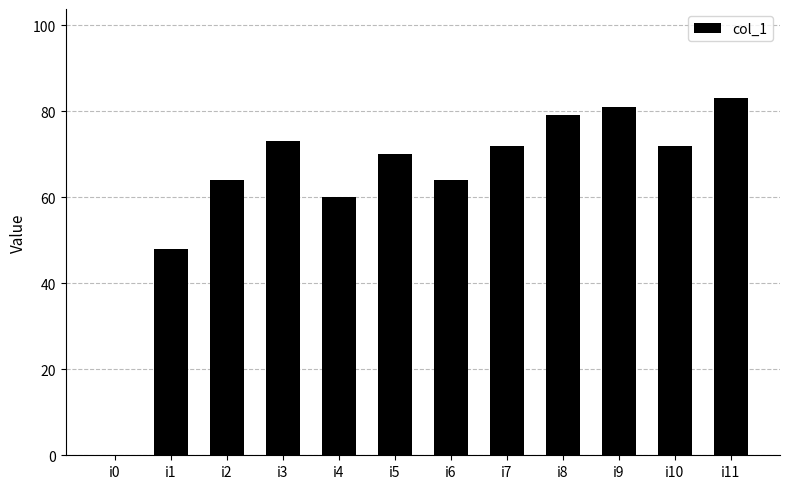

Is it true that the value at i6 is 64?

True